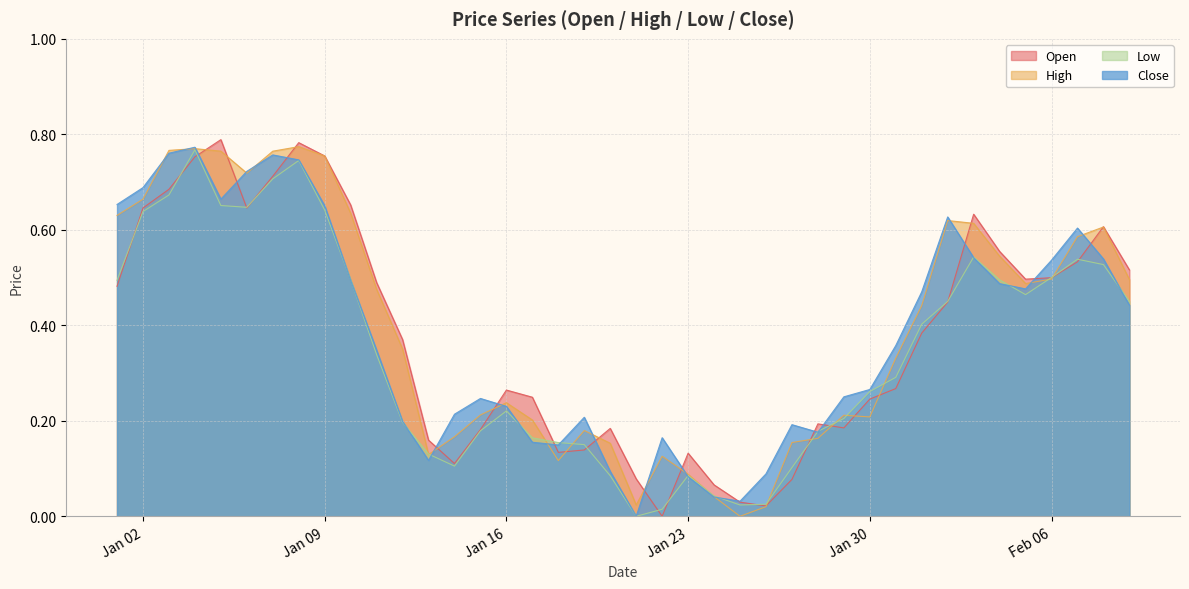

How many intersections are there between Close and Open?

15